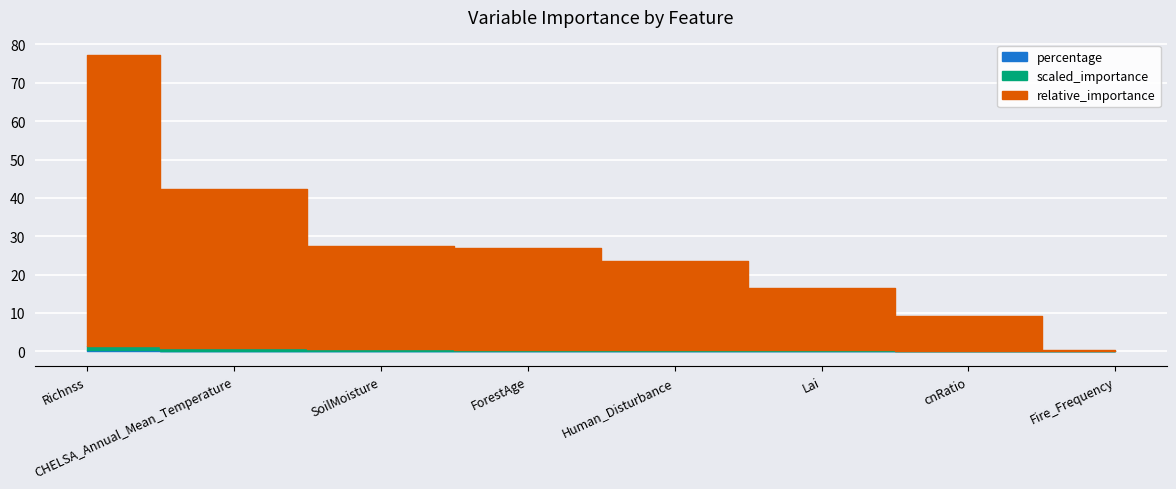

Which label corresponds to the largest value in the chart?

Richnss